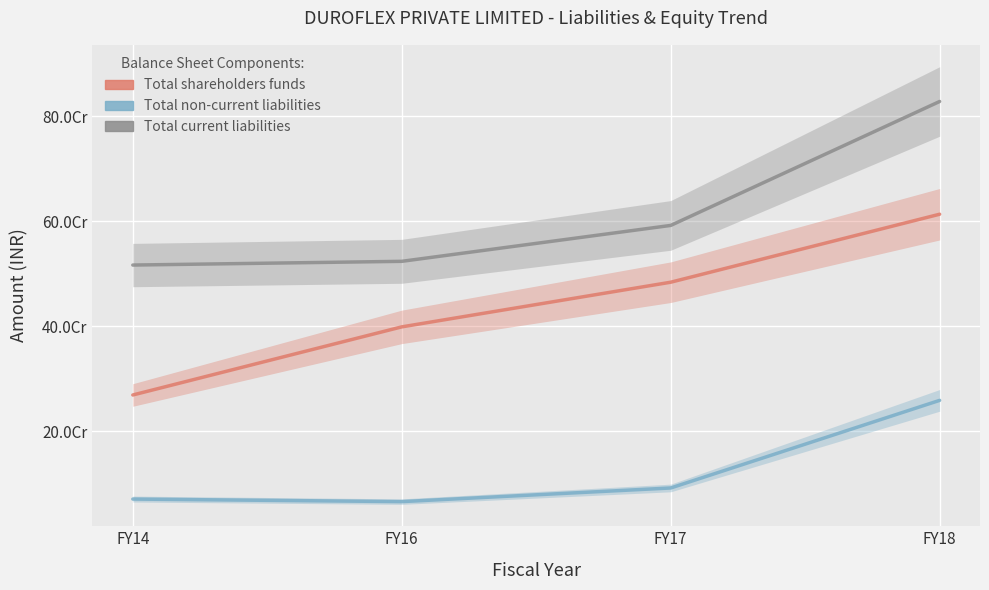

Between FY14 and FY16, which is larger?

FY16